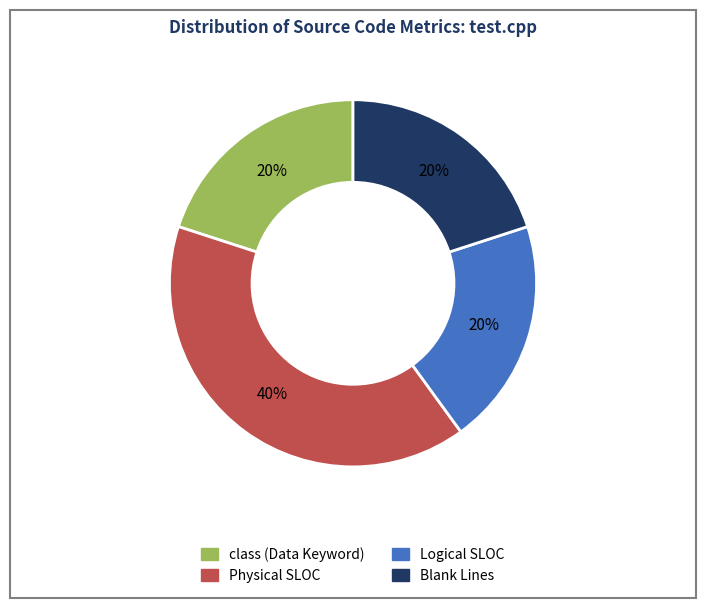

What percentage is the Blank Lines slice, to the nearest percent?

20%